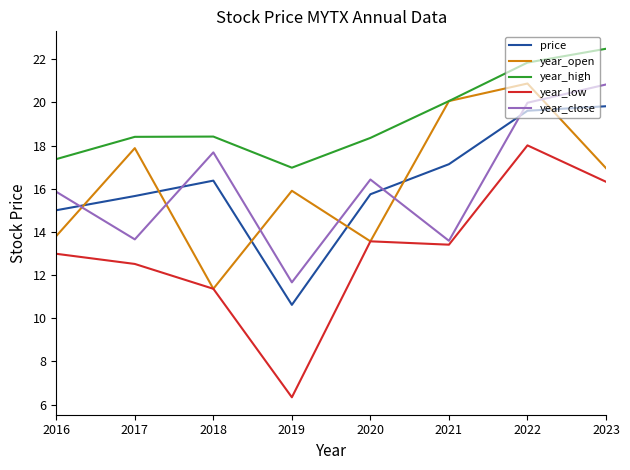

True or false: year_low has more than 1 points higher than both neighbors.

True